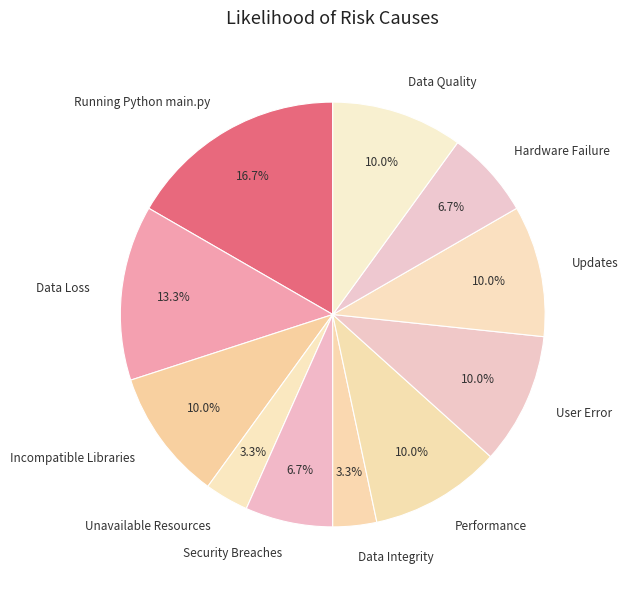

To the nearest percent, what is the combined percentage of Data Integrity and Data Quality?

13%